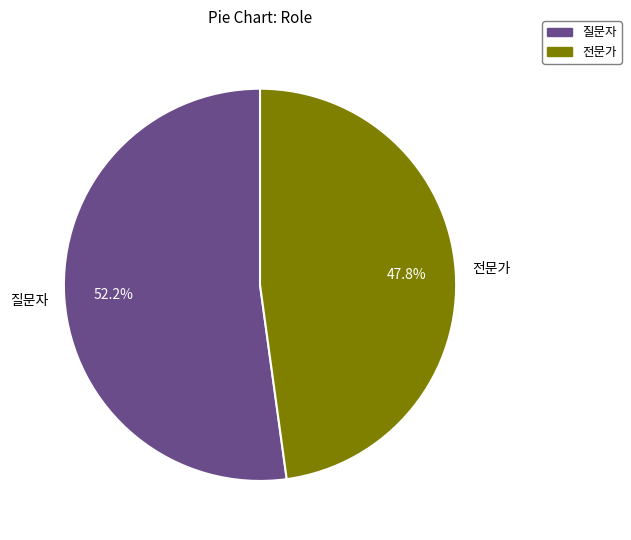

To the nearest percent, what portion does 전문가 represent?

48%